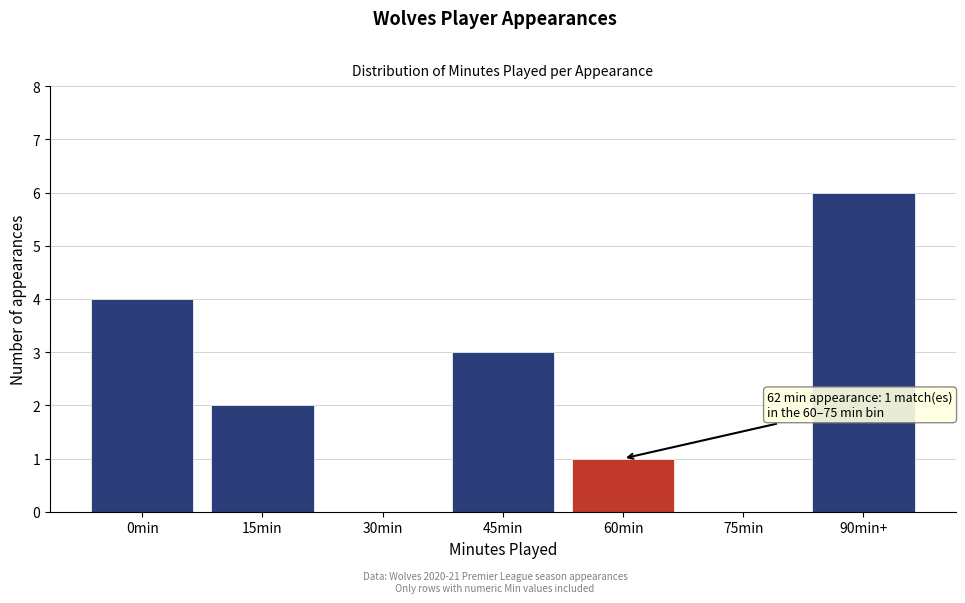

Reading right to left, transcribe all the data shown in this chart.

90min+=6	75min=0	60min=1	45min=3	30min=0	15min=2	0min=4